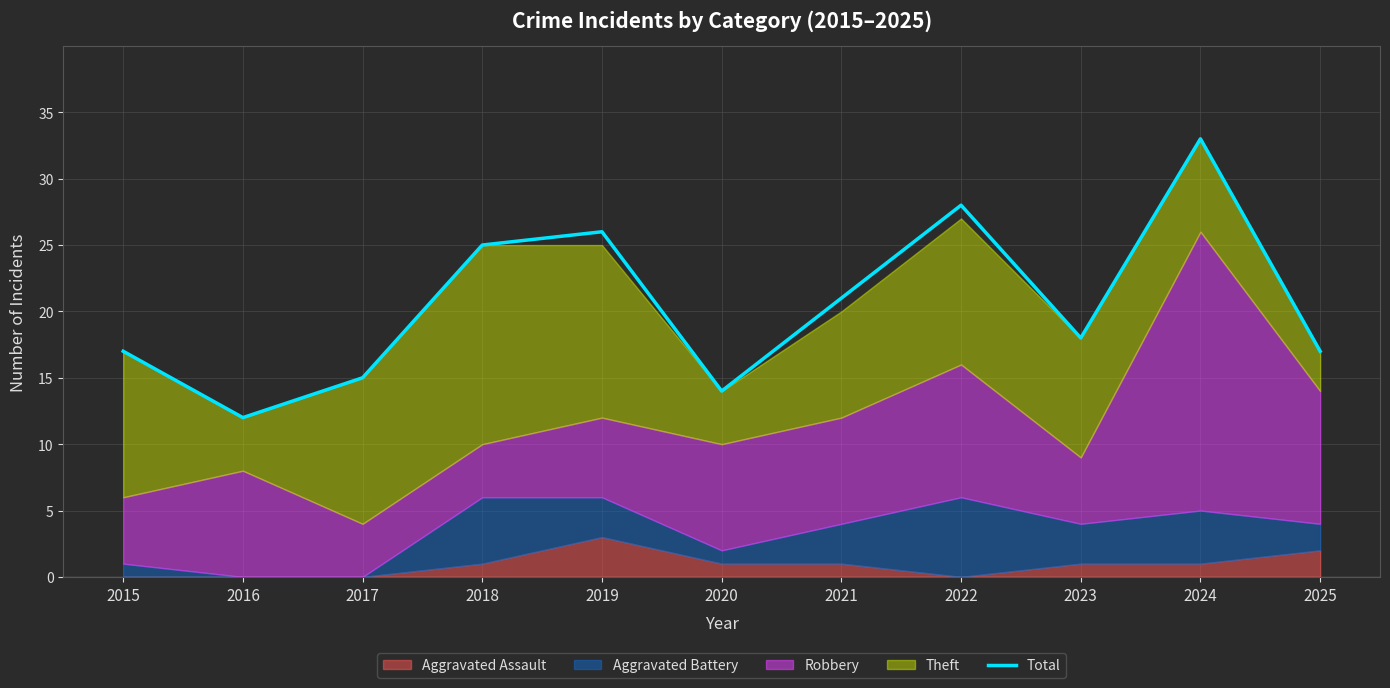

Reading right to left, extract all data points from this chart.

2025=17	2024=33	2023=18	2022=28	2021=21	2020=14	2019=26	2018=25	2017=15	2016=12	2015=17